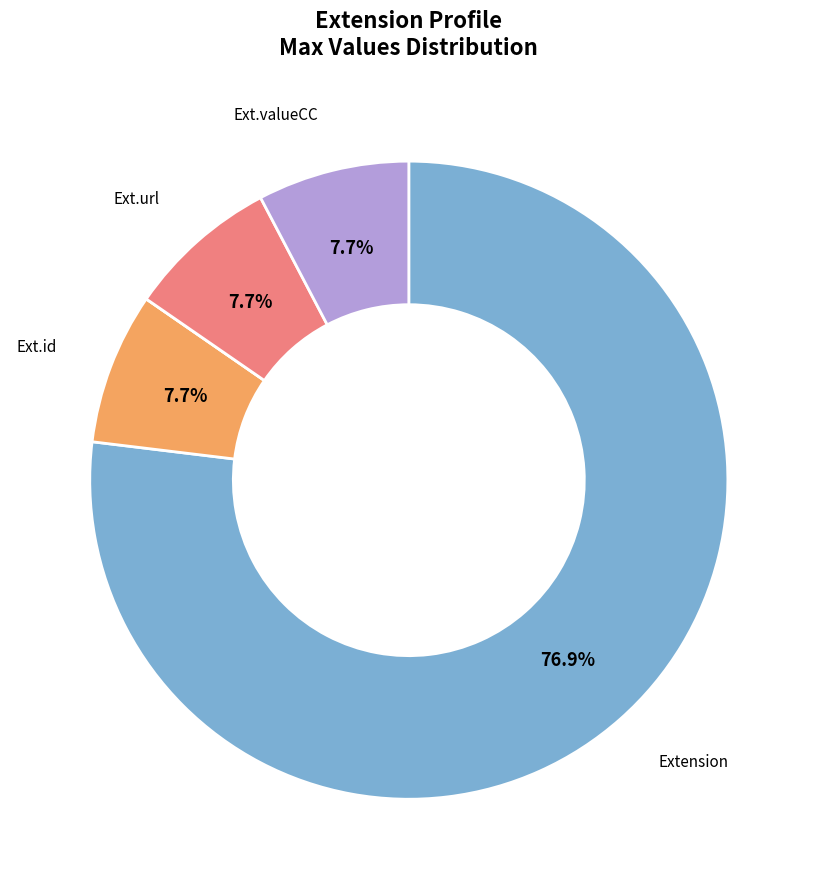

To the nearest percent, what is the average slice percentage?

20%